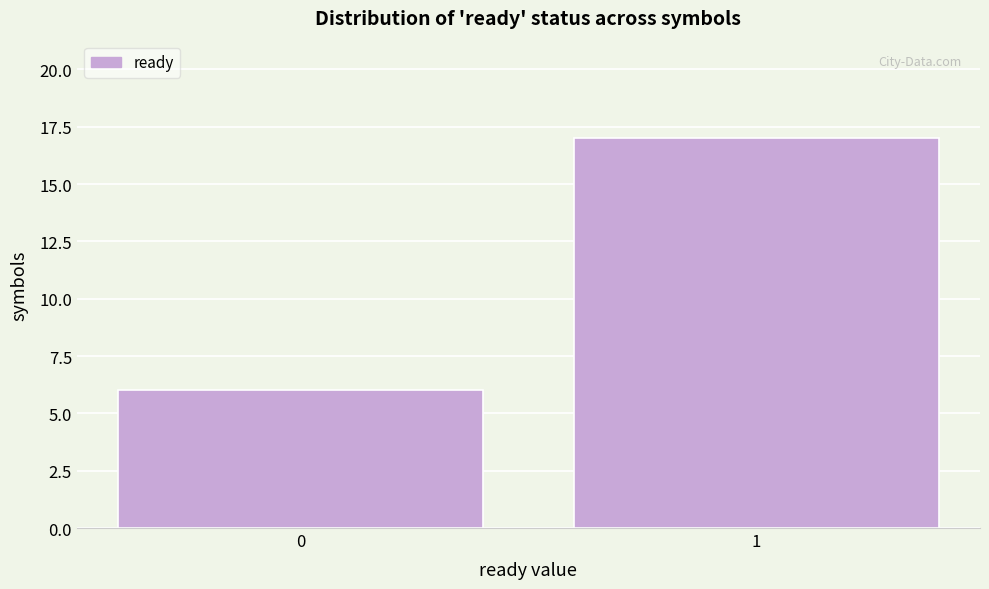

Reading left to right, transcribe all the data shown in this chart.

0=6	1=17